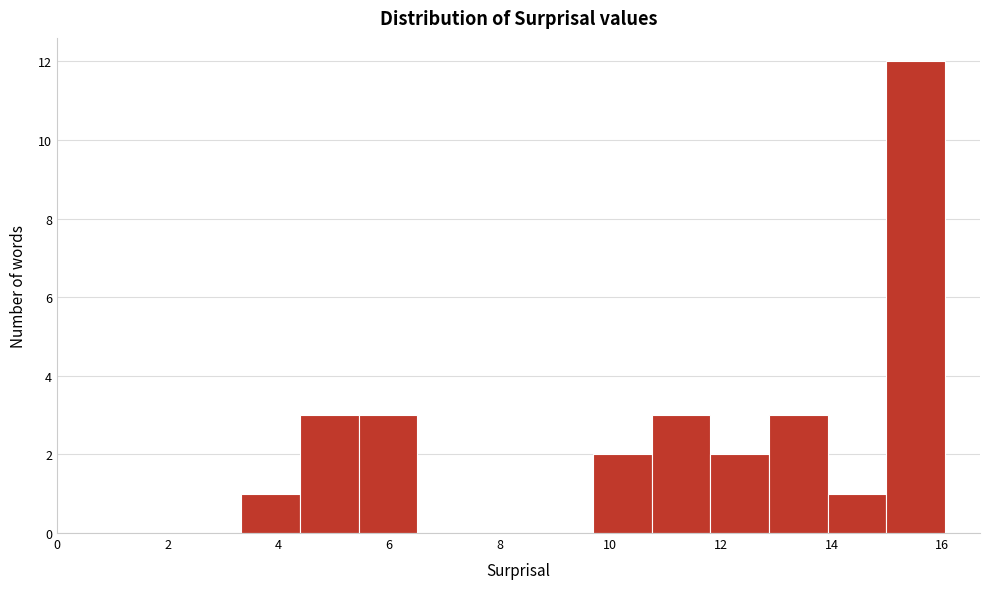

Reading left to right, transcribe this chart: for each bar, give the range it covers on the x-axis and its height. Neither the bar edges nor the heights are printed on the chart, so give them approximately, as read against the axes.

3.4 to 4.4: 1
4.4 to 5.4: 3
5.4 to 6.6: 3
6.6 to 7.6: 0
7.6 to 8.6: 0
8.6 to 9.6: 0
9.6 to 10.8: 2
10.8 to 11.8: 3
11.8 to 12.8: 2
12.8 to 14.0: 3
14.0 to 15.0: 1
15.0 to 16.0: 12